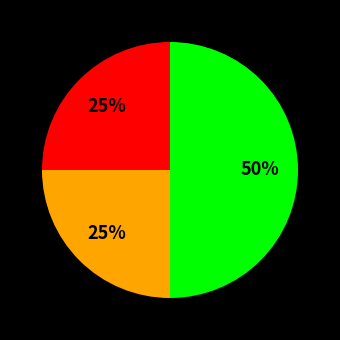

To the nearest percent, what is the difference between the largest and smallest slice percentages?

25%